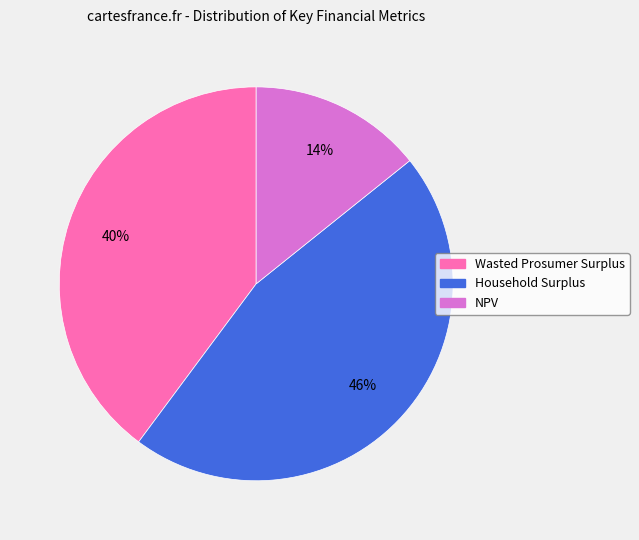

Rank the categories by value from highest to lowest.

Household Surplus, Wasted Prosumer Surplus, NPV